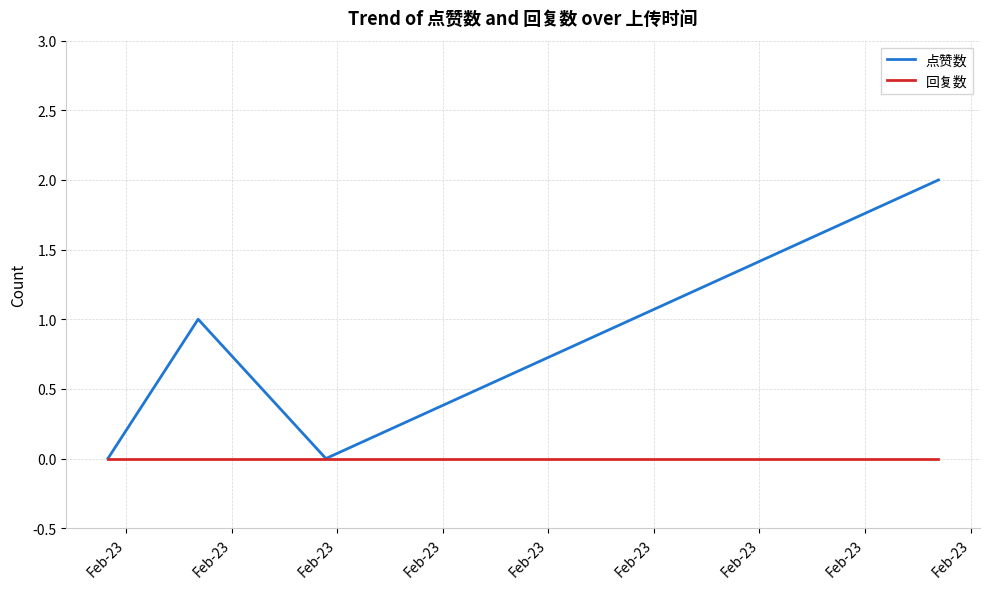

What are all the series names shown in the legend?

点赞数, 回复数